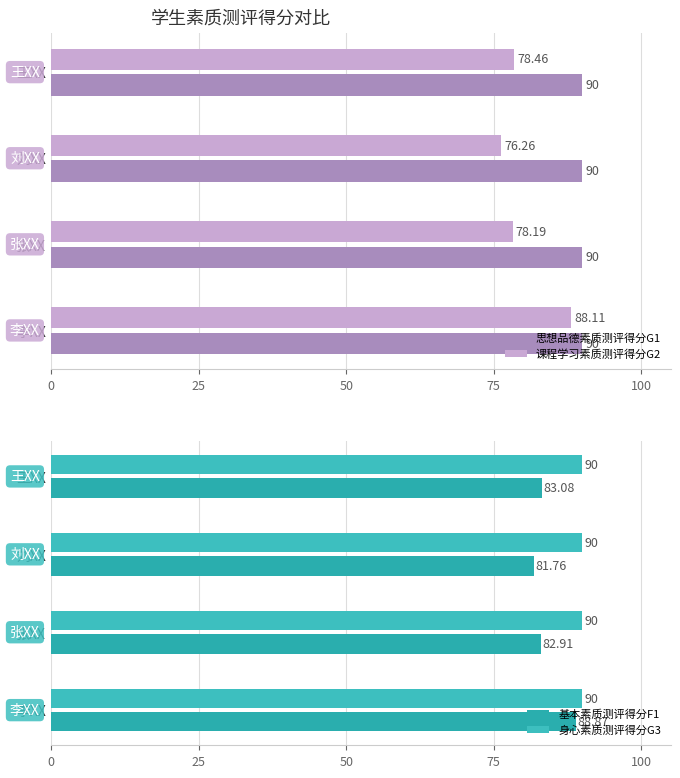

How many series are shown in this chart?

4